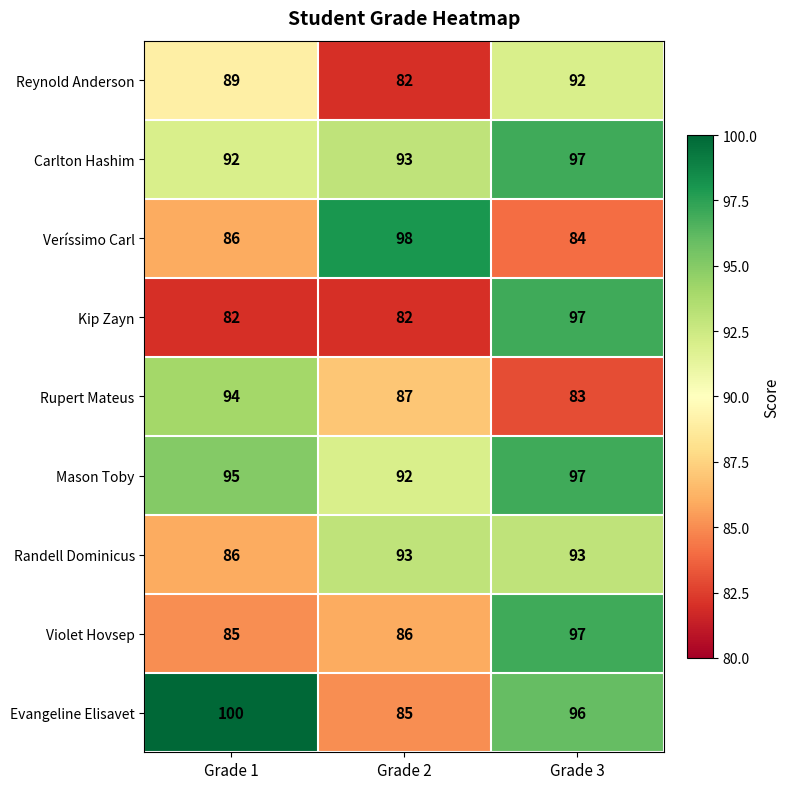

Which label corresponds to the largest value in the chart?

Grade 1